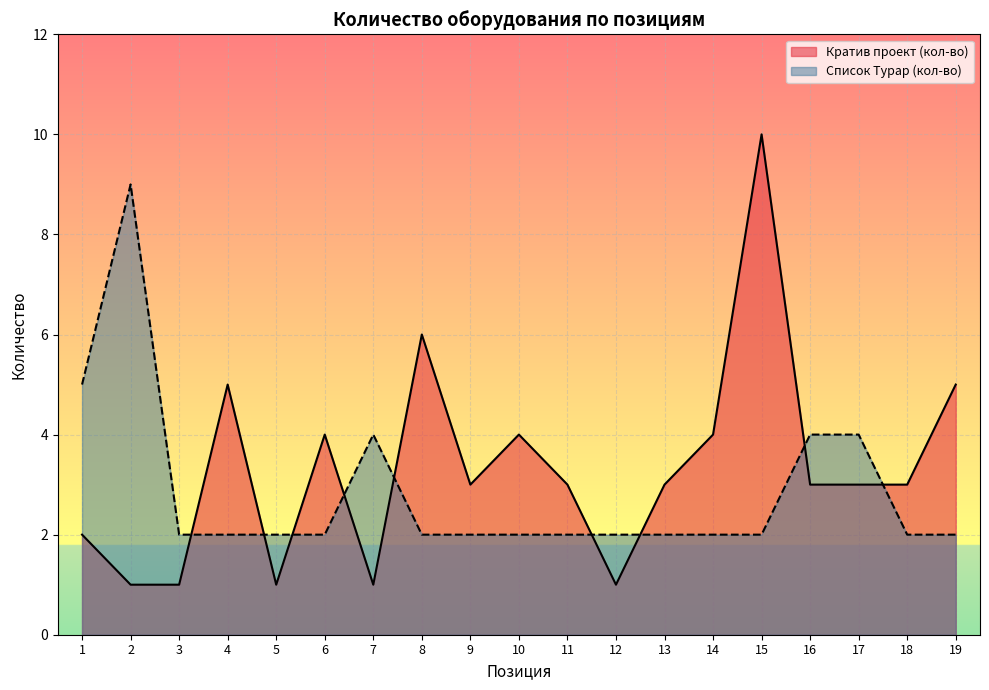

Which has a higher value, 9 or 11?

9